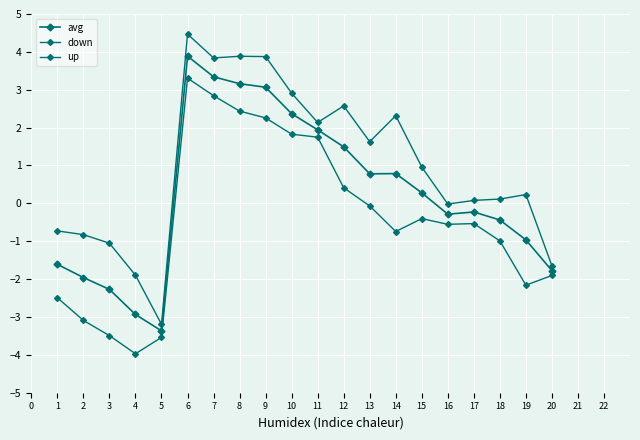

Rank the series by their average value, from highest to lowest.

up, avg, down